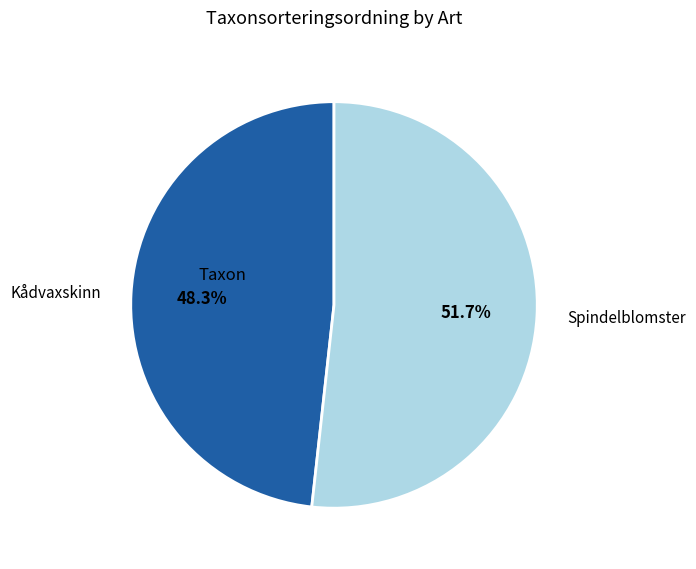

Approximately how many times larger is the value at Kådvaxskinn compared to Spindelblomster?

0.9